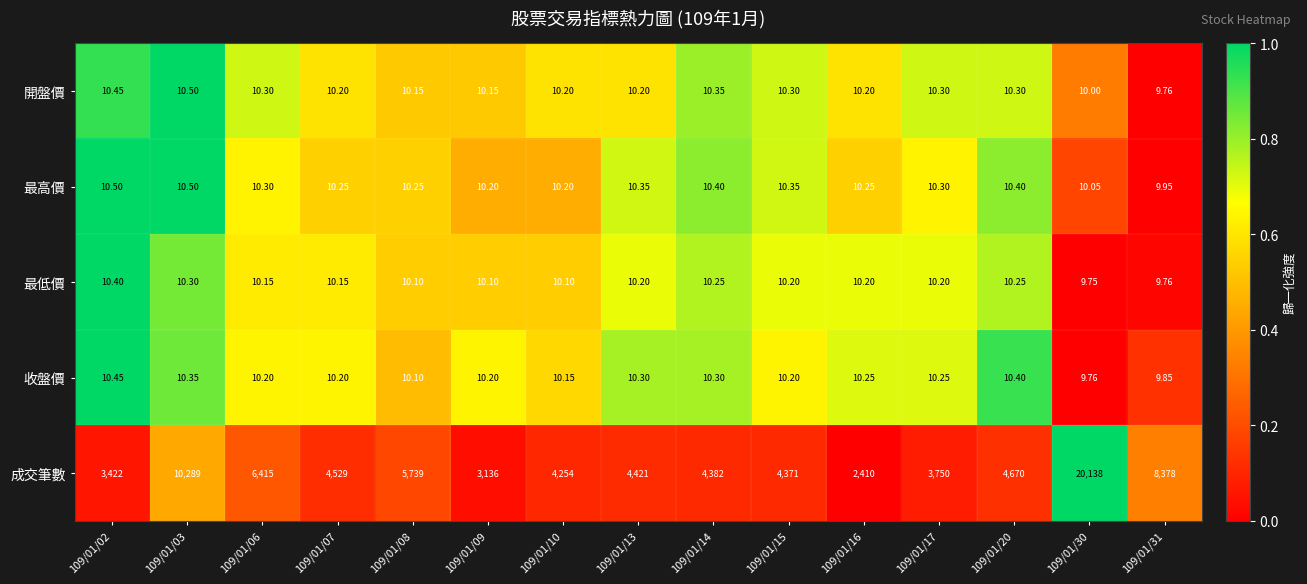

Is the value of 成交筆數 at 109/01/03 greater than the value of 開盤價 at 109/01/07?

Yes